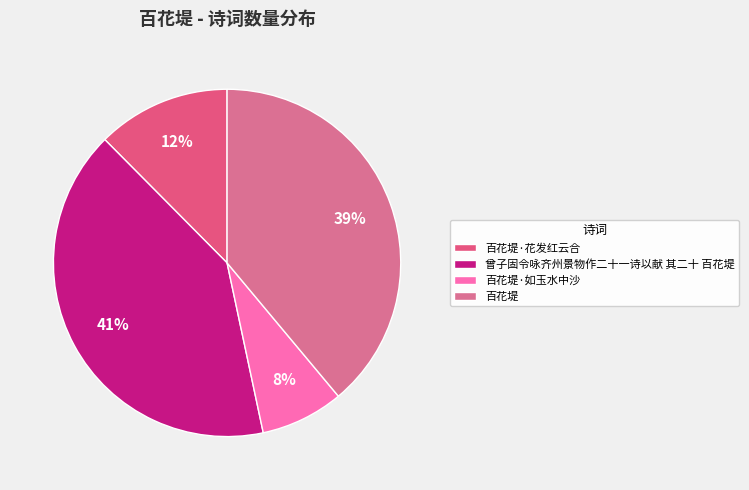

To the nearest percent, what portion does 百花堤 represent?

39%